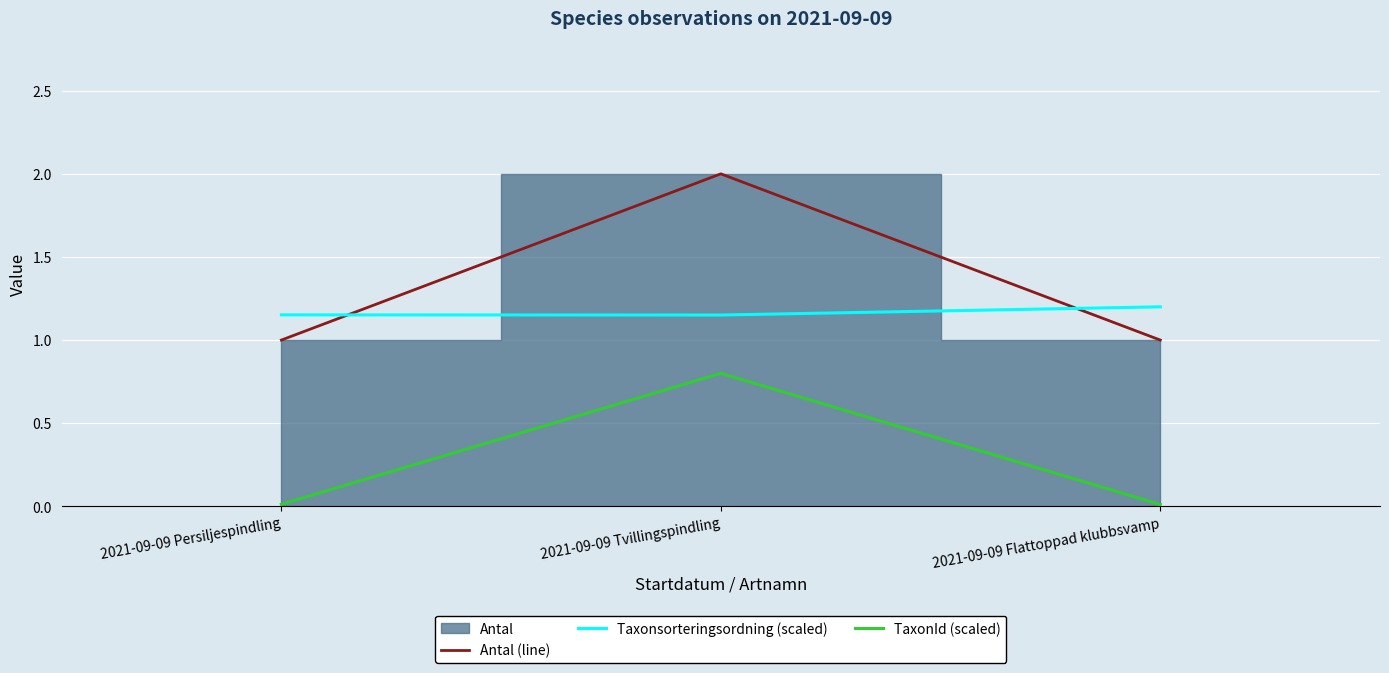

The value of TaxonId (scaled) at 2021-09-09 Tvillingspindling is 0.8. True or false?

True